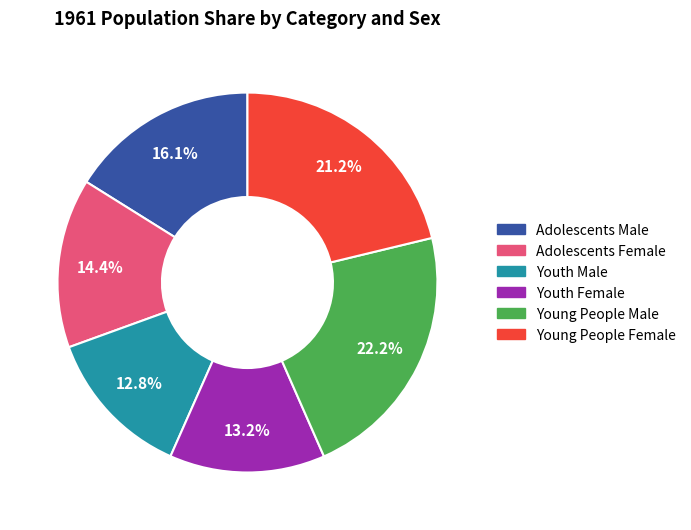

True or false: Youth Female accounts for 13% of the total.

True